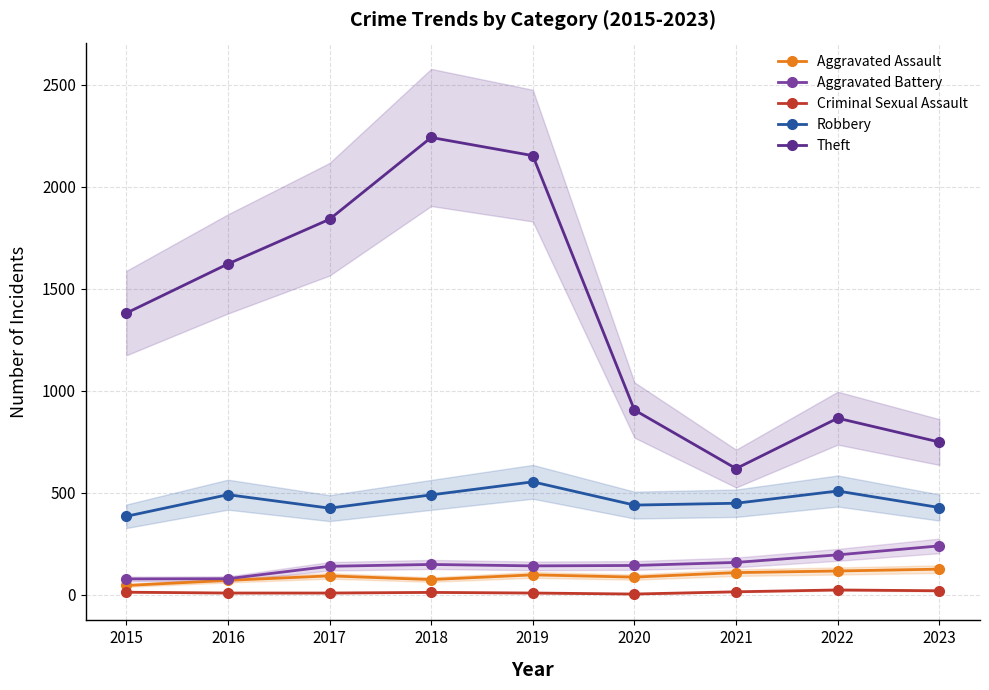

How many data points in Criminal Sexual Assault are above 11?

4